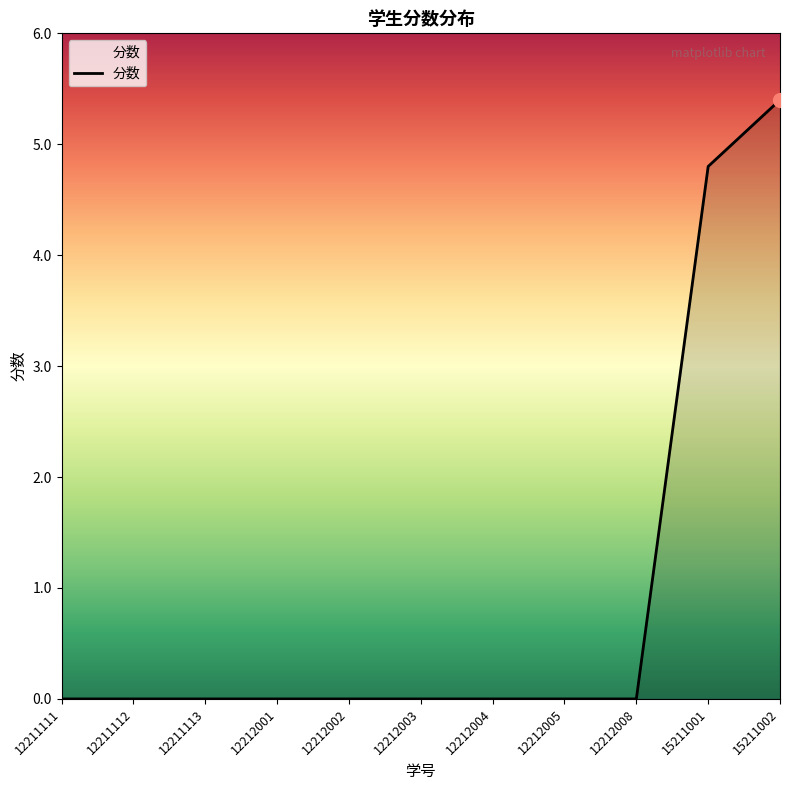

Reading left to right, list all the values displayed in this chart.

0.0	0.0	0.0	0.0	0.0	0.0	0.0	0.0	0.0	4.8	5.4